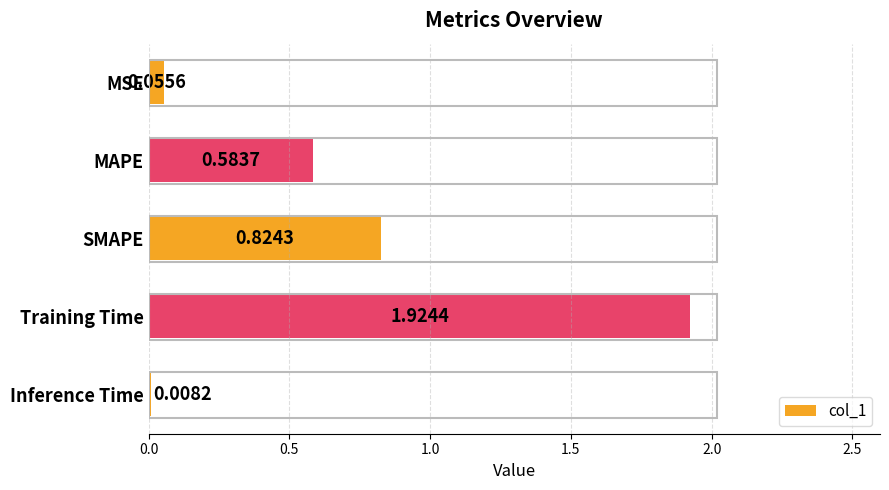

Does the chart contain stacked bars?

No